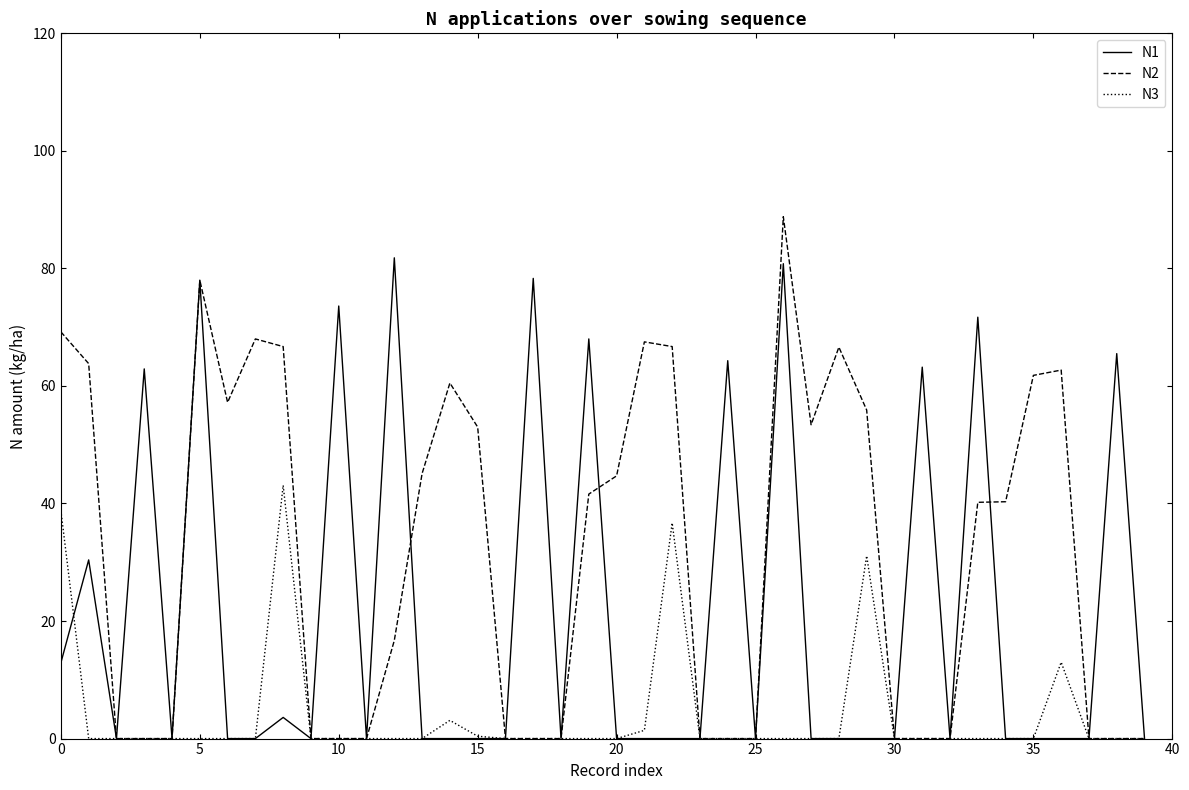

Rank the series by their maximum value, from highest to lowest.

N2, N1, N3